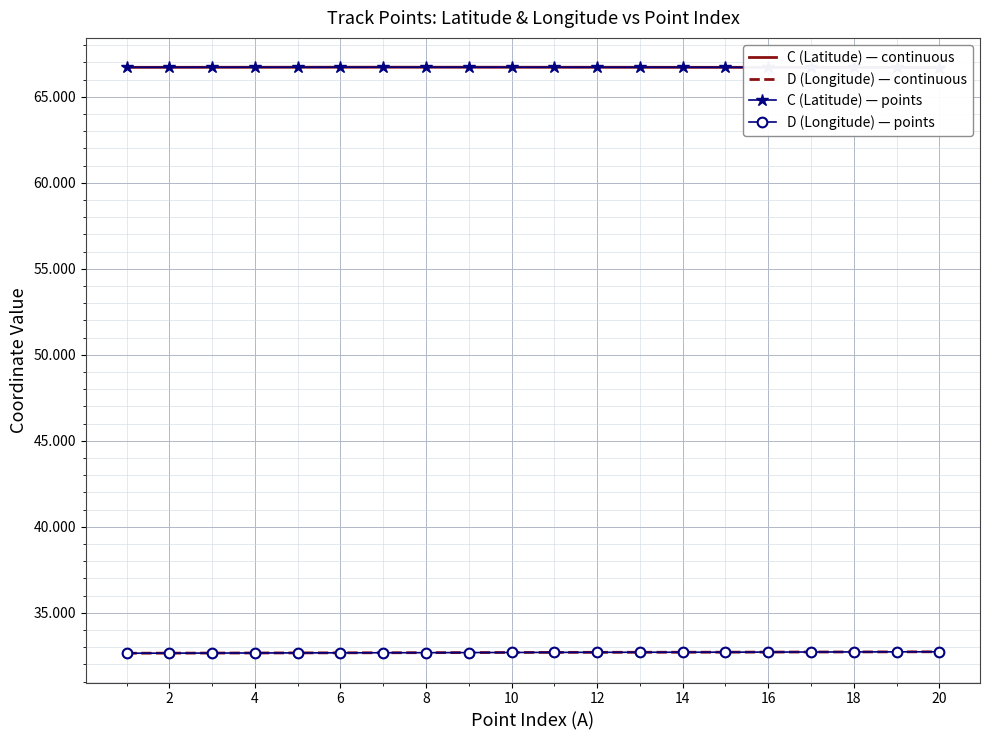

At 14, list the series in order from largest to smallest.

C (Latitude) — continuous, C (Latitude) — points, D (Longitude) — continuous, D (Longitude) — points